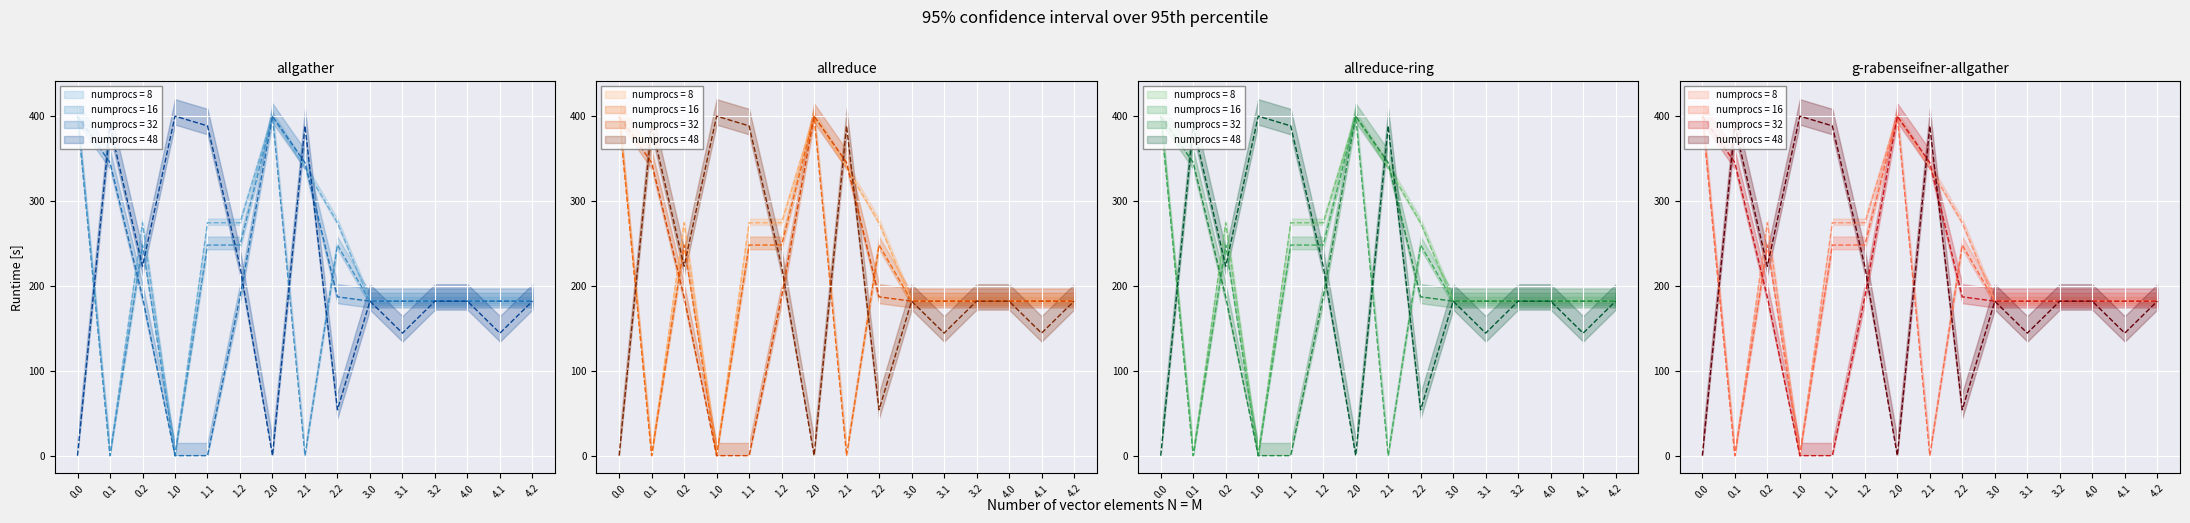

How many categories are shown in the chart?

15